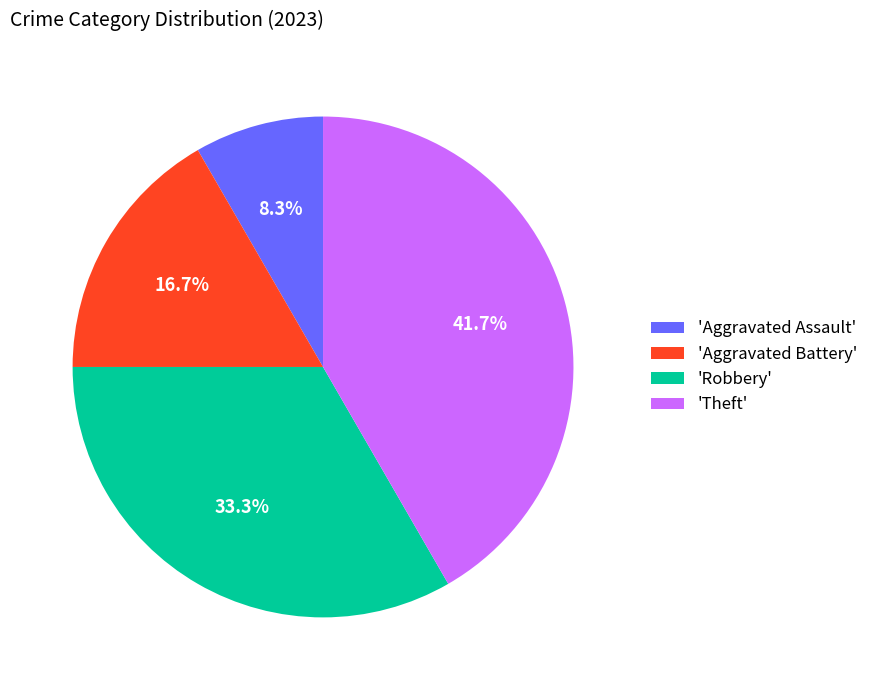

What is the ratio of the value at 'Aggravated Battery' to the value at 'Theft'?

0.4